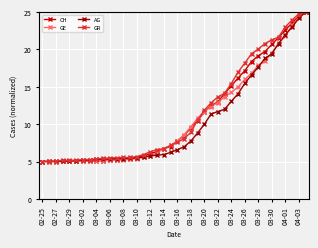

What is the maximum value shown in the chart?

25.0